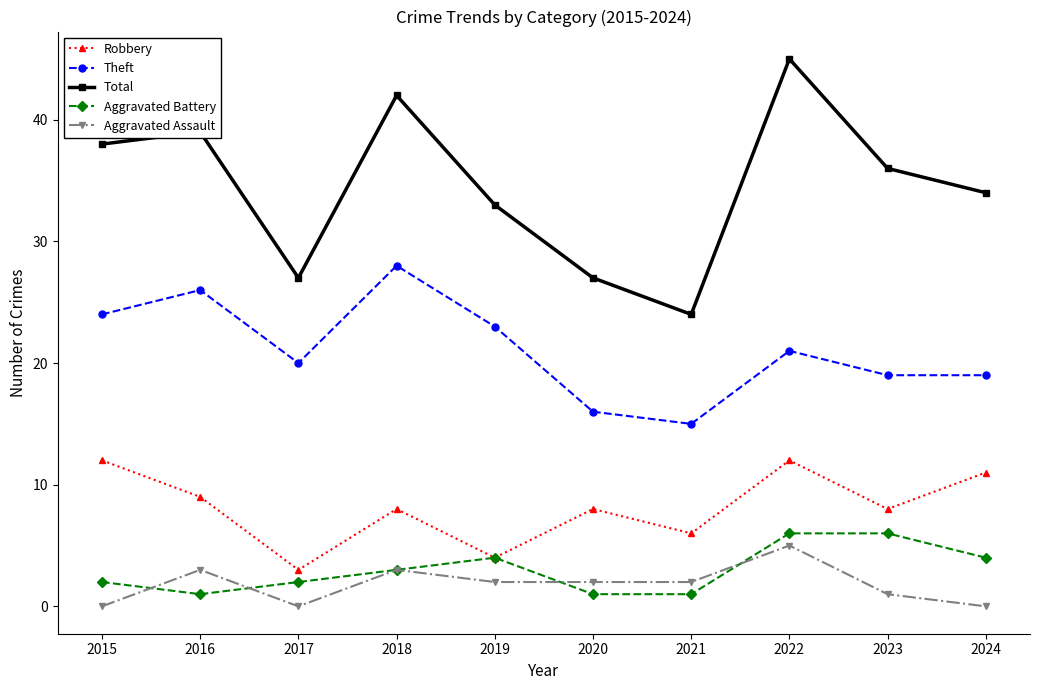

True or false: Theft and Total cross at least once.

False